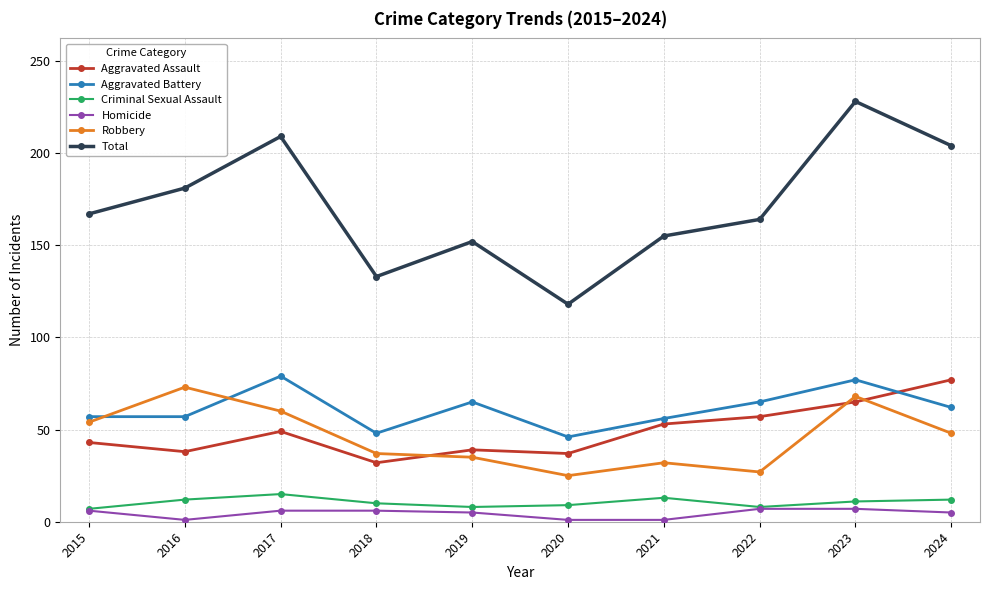

Which series changed the most between 2018 and 2022?

Total